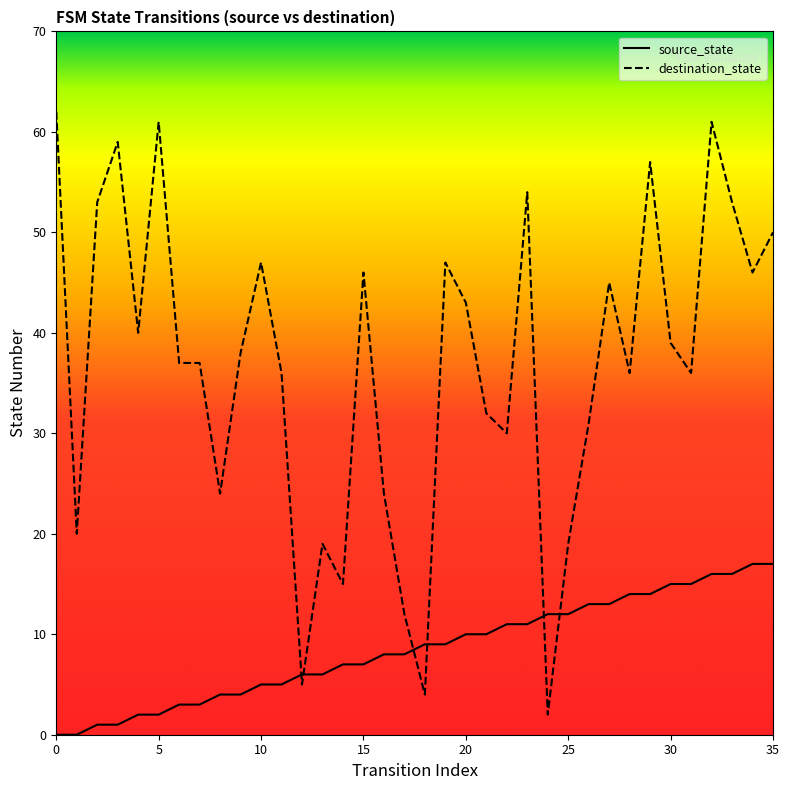

Count the number of data series in this chart.

2